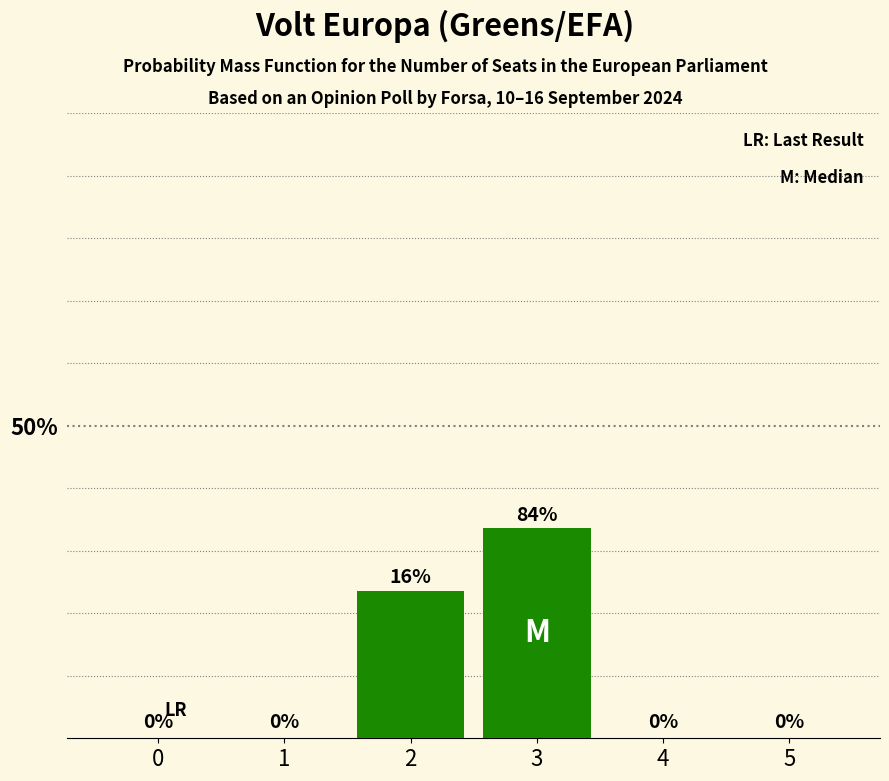

Are the bars horizontal?

No